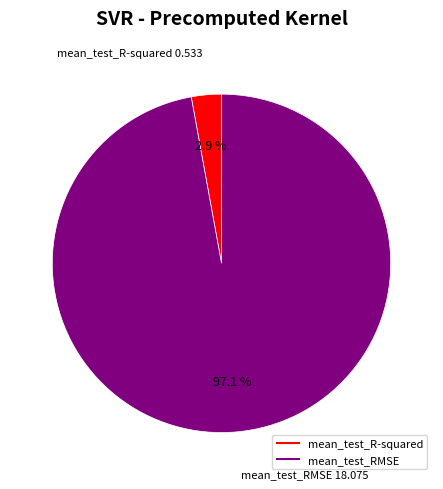

Count the number of slices in the pie.

2